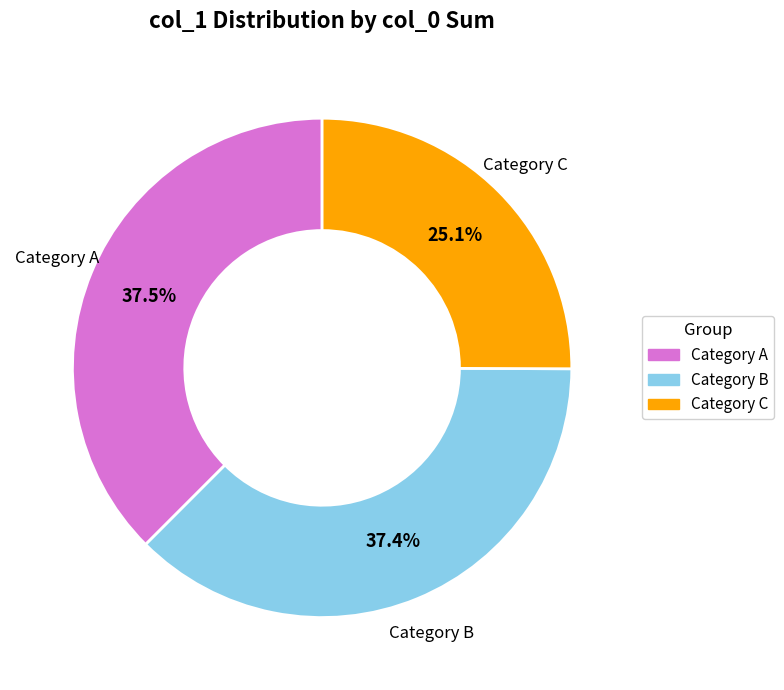

Does any single category account for the majority?

No